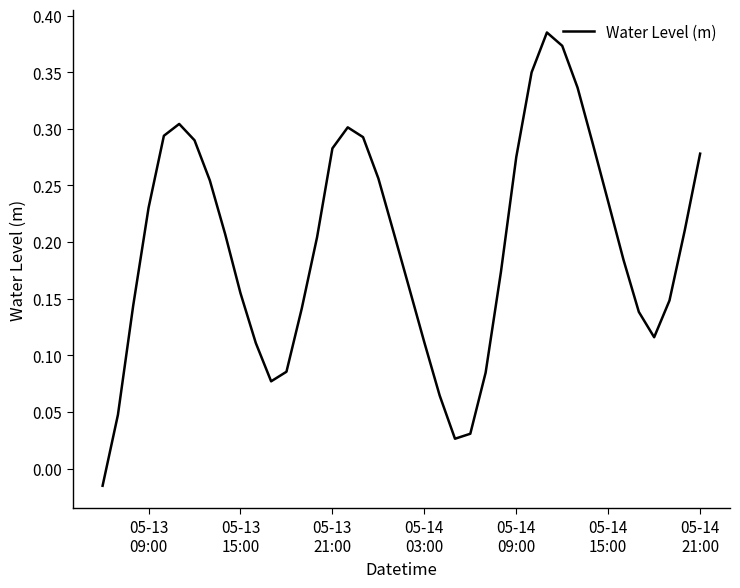

How many negative values are there?

1